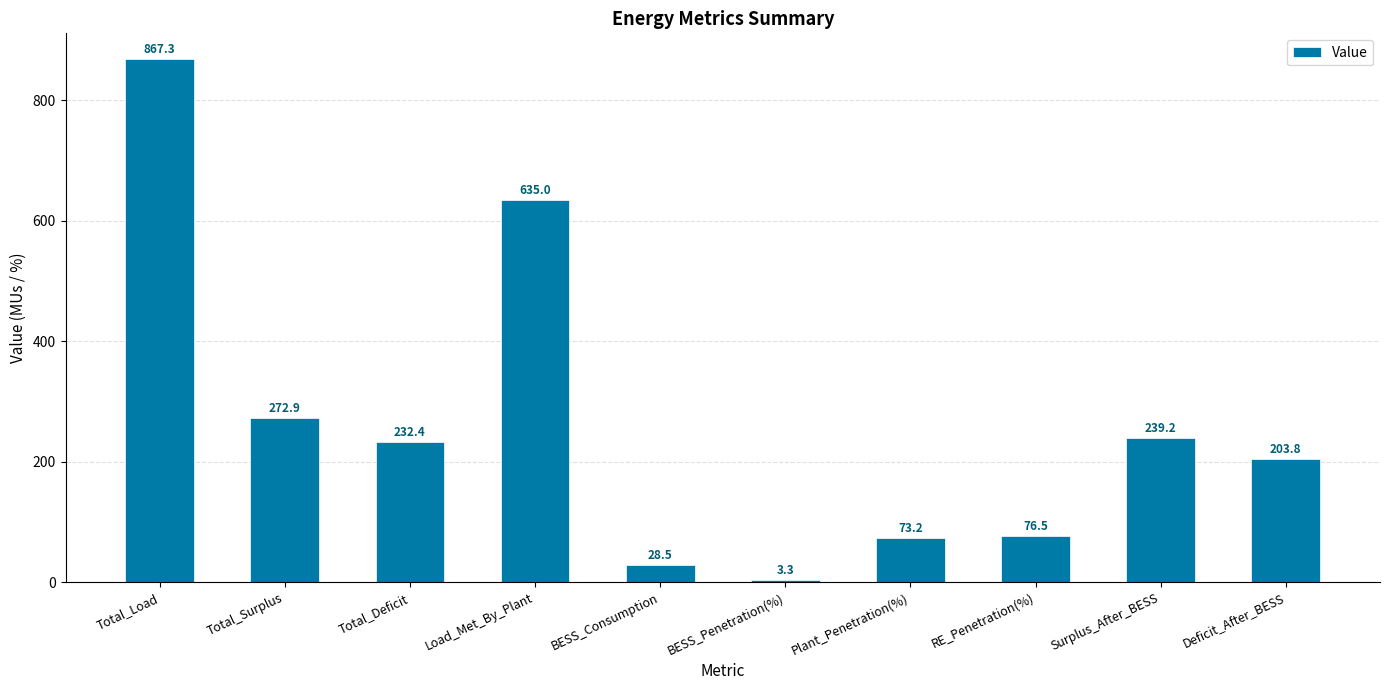

Reading right to left, transcribe all the data shown in this chart.

203.8	239.2	76.5	73.2	3.3	28.5	635.0	232.4	272.9	867.3